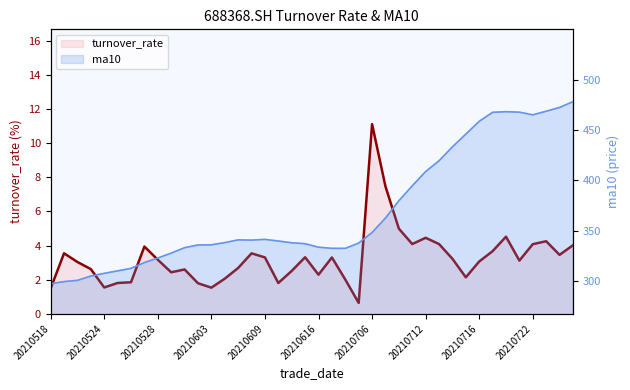

Is the value of ma10 at 20210526 greater than the value of turnover_rate at 20210528?

Yes